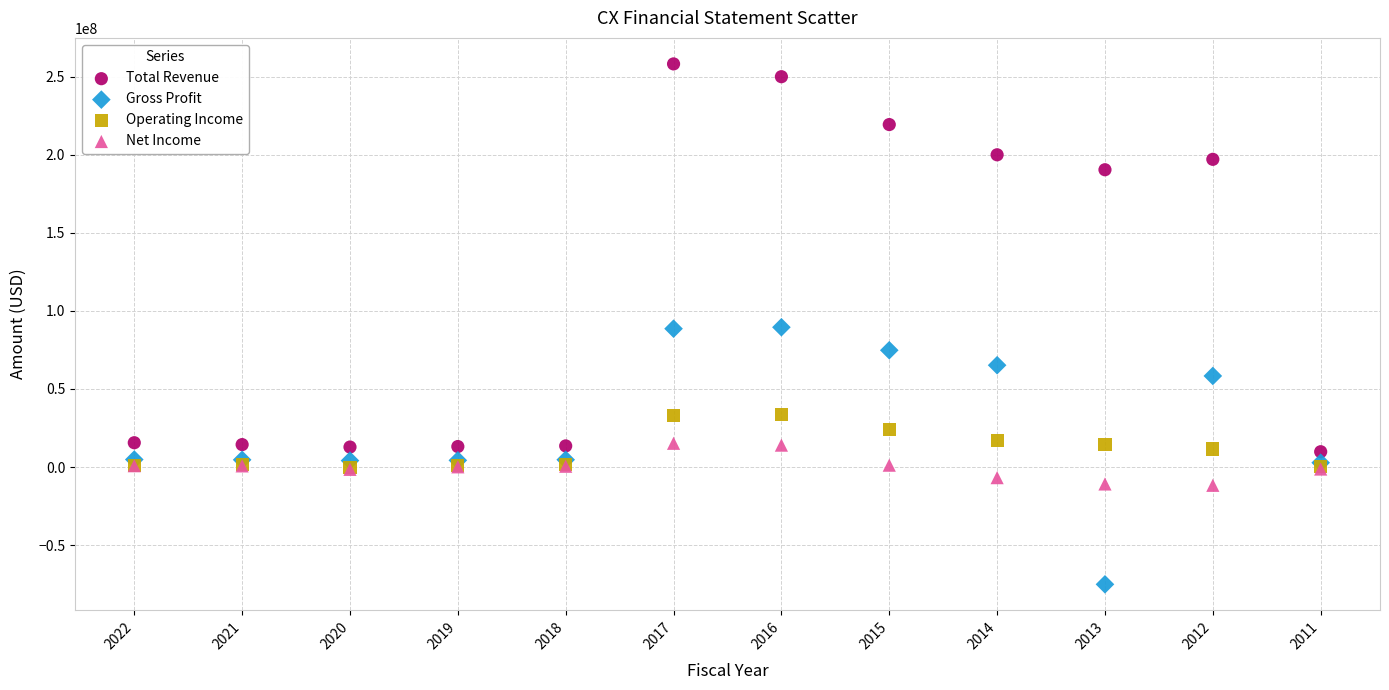

What are all the series names shown in the legend?

Total Revenue, Gross Profit, Operating Income, Net Income